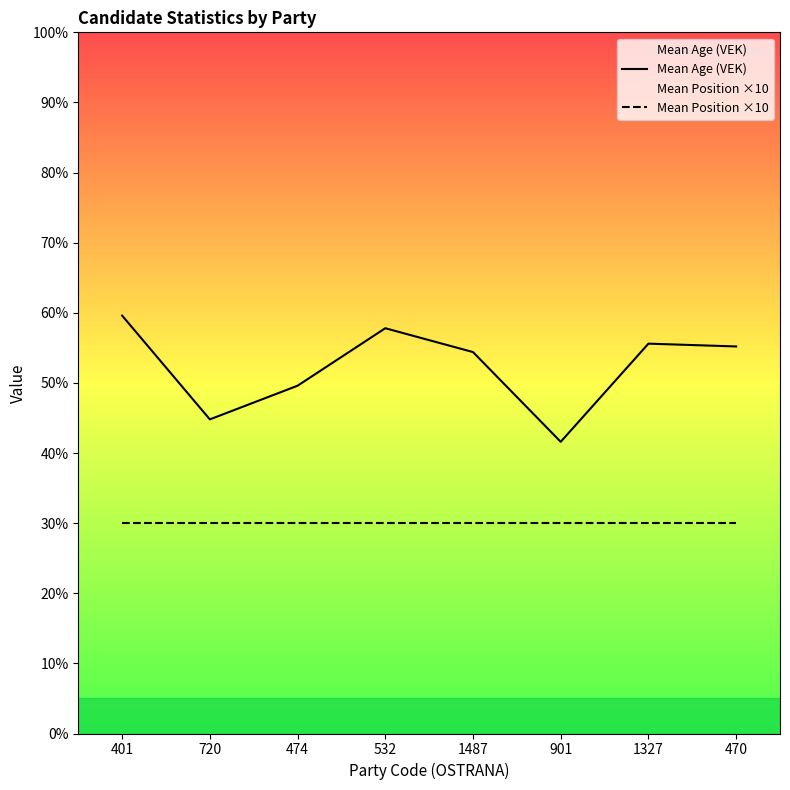

How many data points in Mean Age (VEK) are less than 55?

4